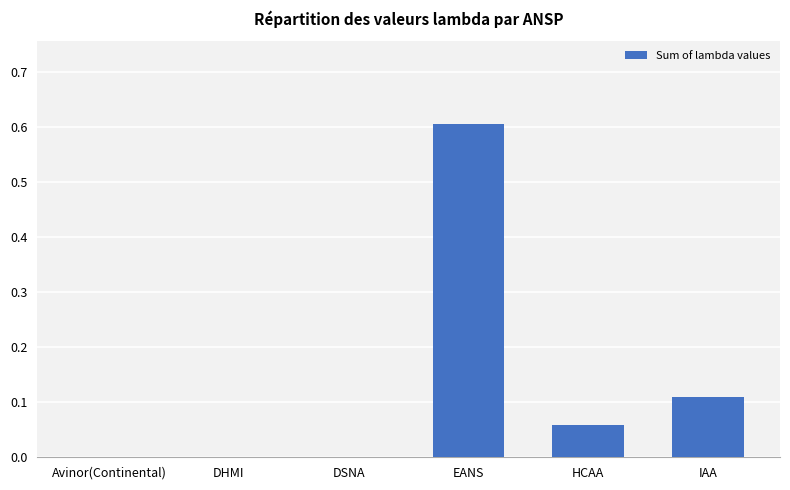

What is the maximum value shown in the chart?

0.6